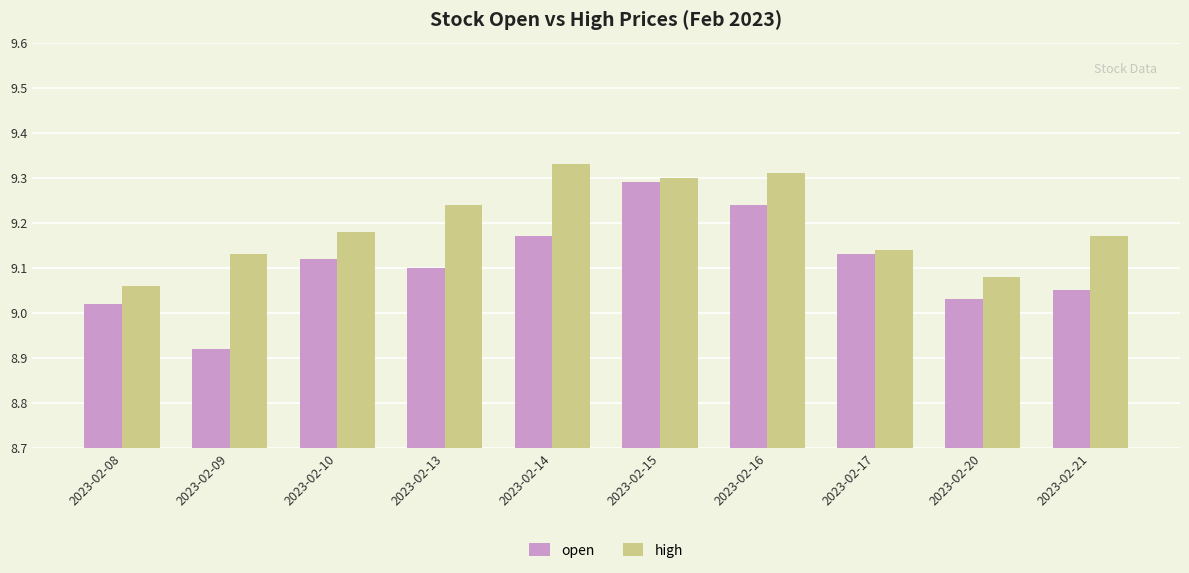

Rank the series at 2023-02-13 from highest to lowest value.

high, open